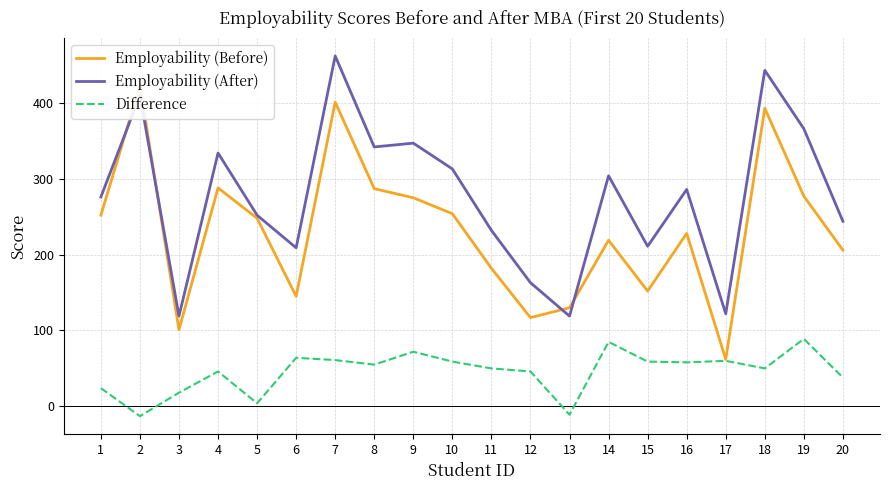

Which label corresponds to the largest value in the chart?

7